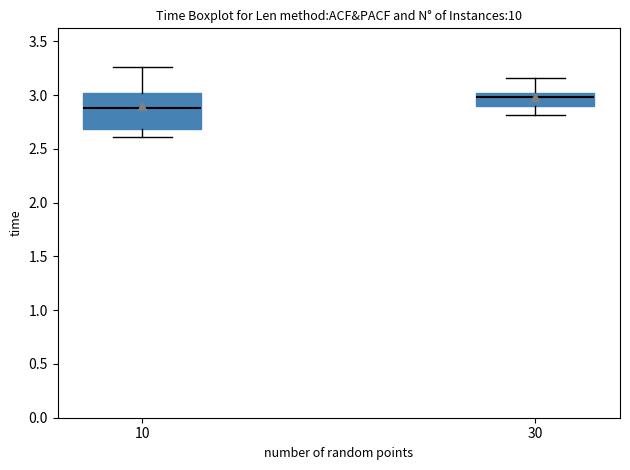

Reading left to right, transcribe this box plot: for each box, give where its median line is, the range the box spans, and where its two whiskers end, as read against the y-axis. The values are not printed on the chart, so give them approximately, as read against the axis.

10: median 2.90, box 2.70 to 3.00, whiskers 2.60 to 3.25
30: median 3.00 (just below the box's upper edge), box 2.90 to 3.00, whiskers 2.80 to 3.15